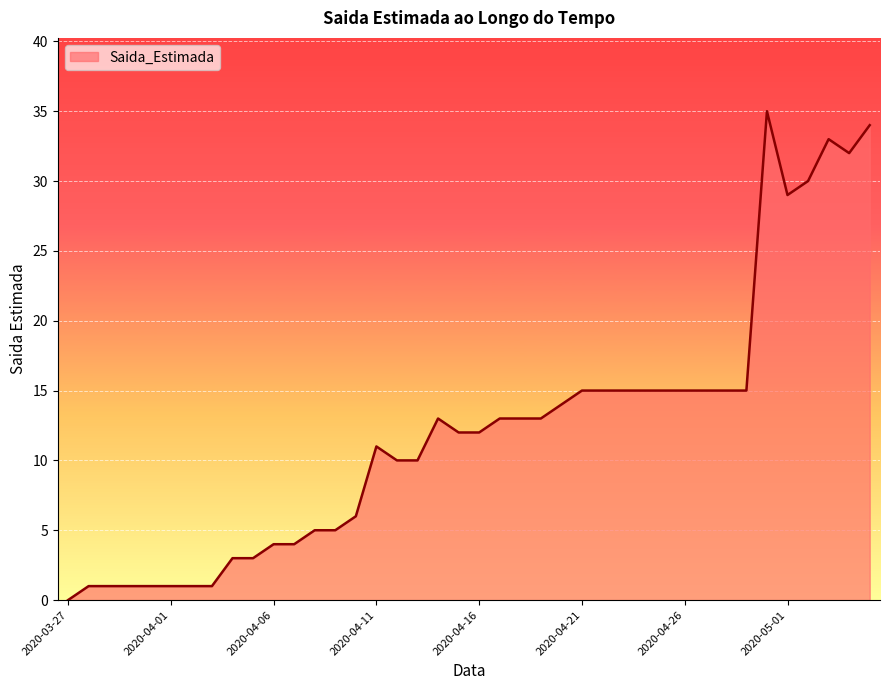

What is the greatest value displayed?

35